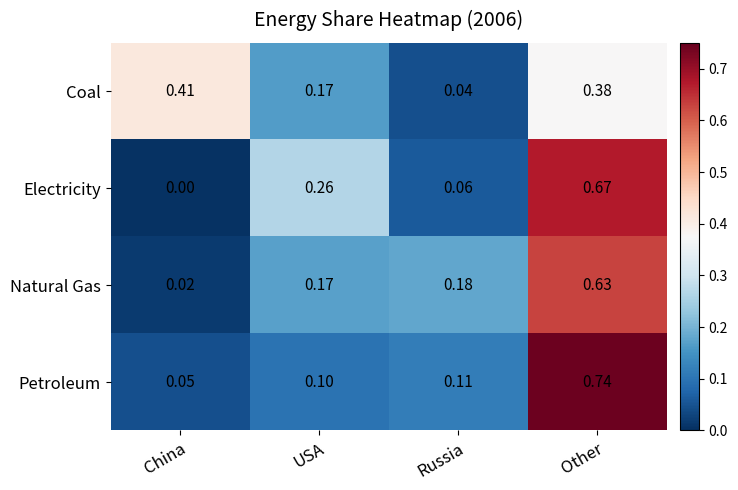

At which label is Coal closest to 0?

Russia